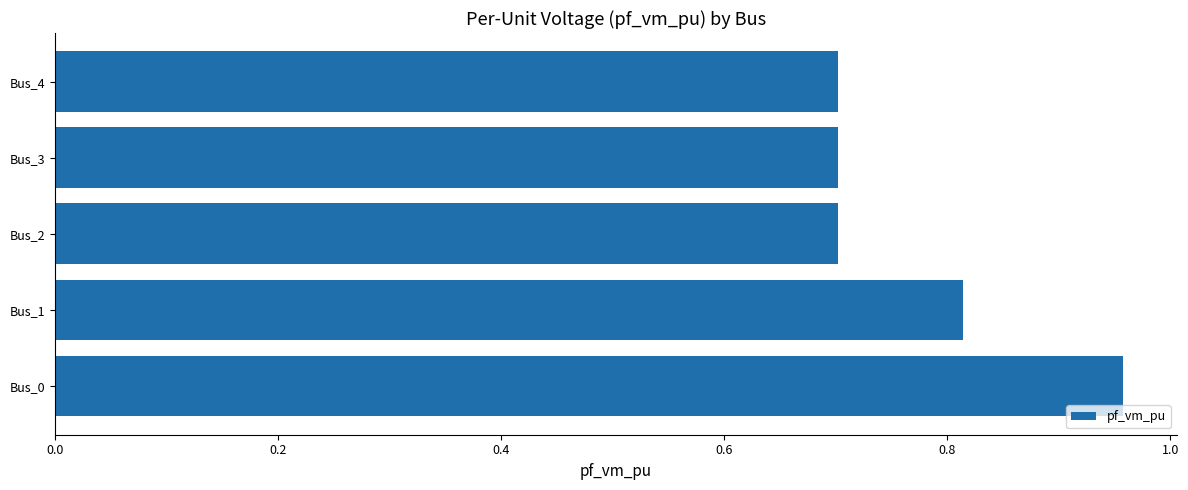

Is it true that the value at Bus_2 is 0.7?

True